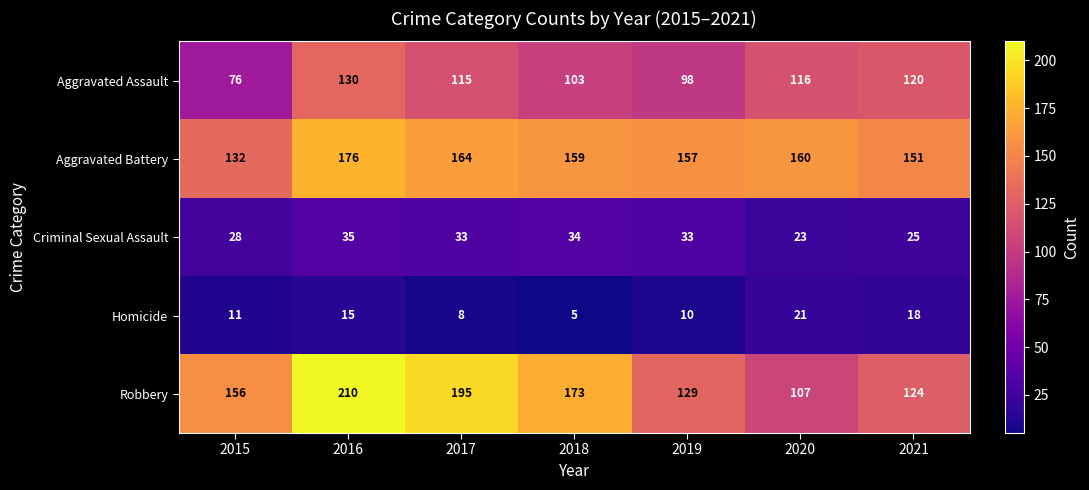

How many values in the Aggravated Battery series are below 159?

3